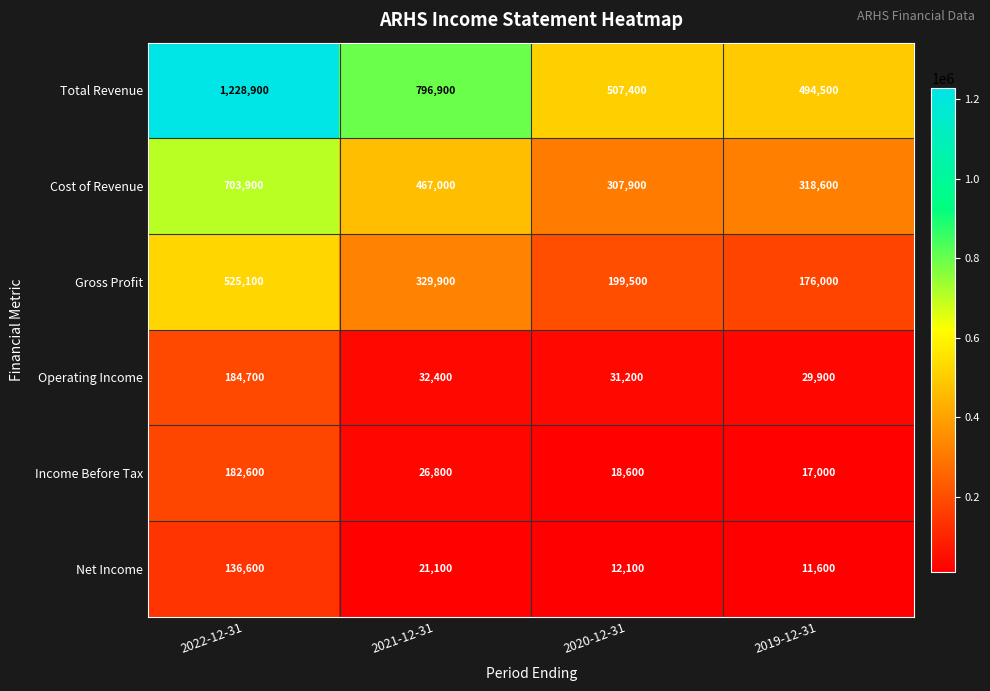

How many distinct data groups are displayed?

6